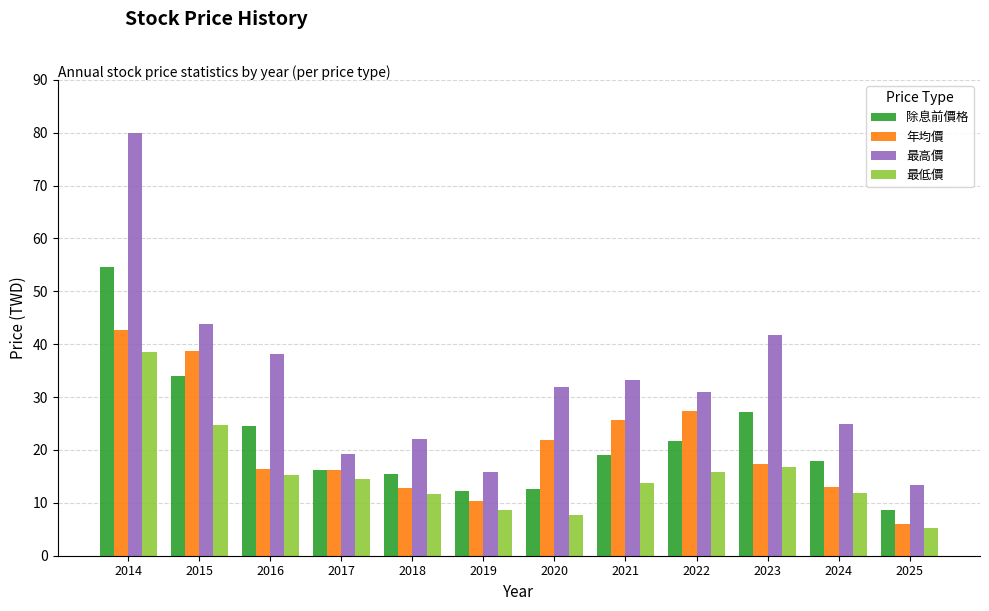

At which category is the sum across all series the highest?

2014